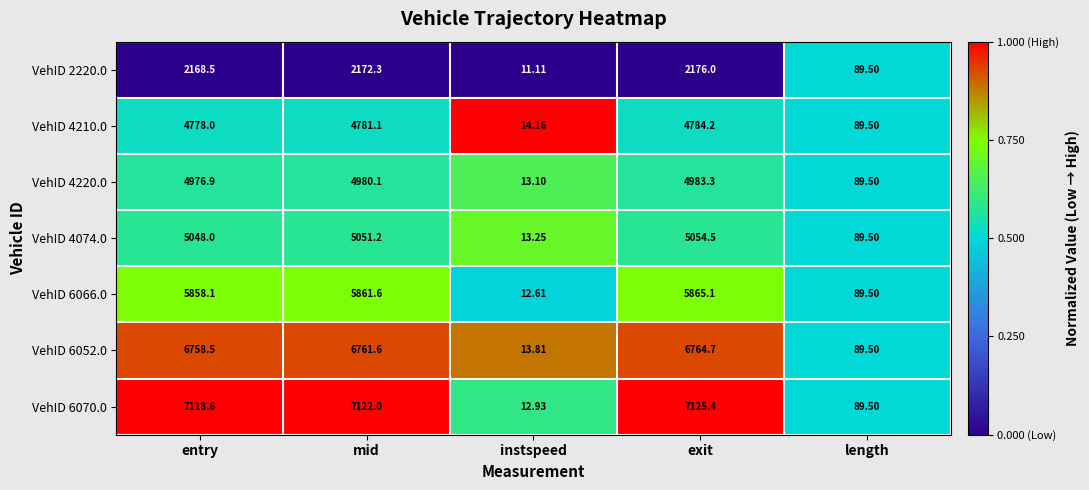

List the labels in order of VehID 6052.0 value, smallest first.

instspeed, length, entry, mid, exit